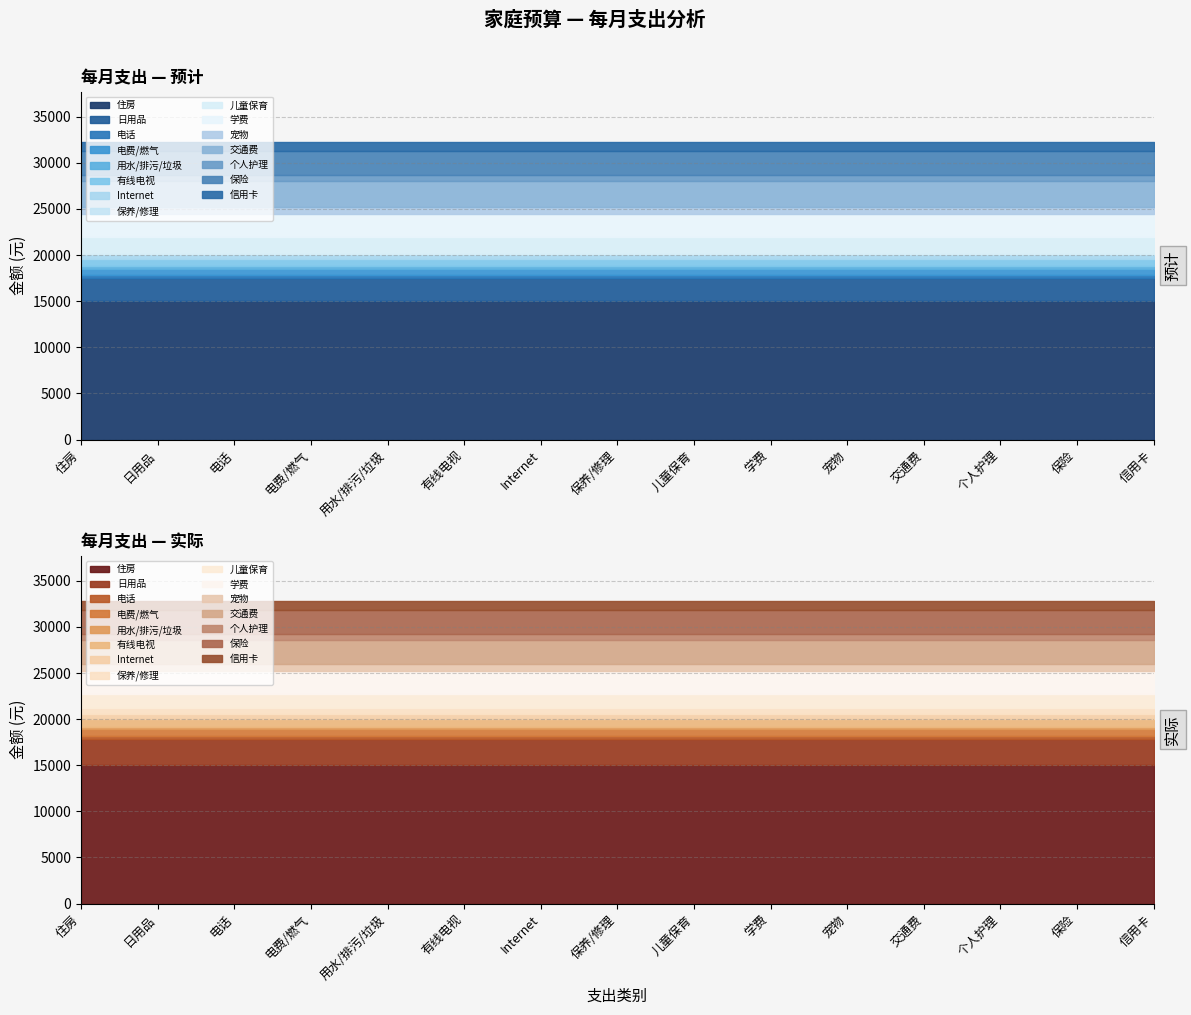

What is the greatest value displayed?

15000